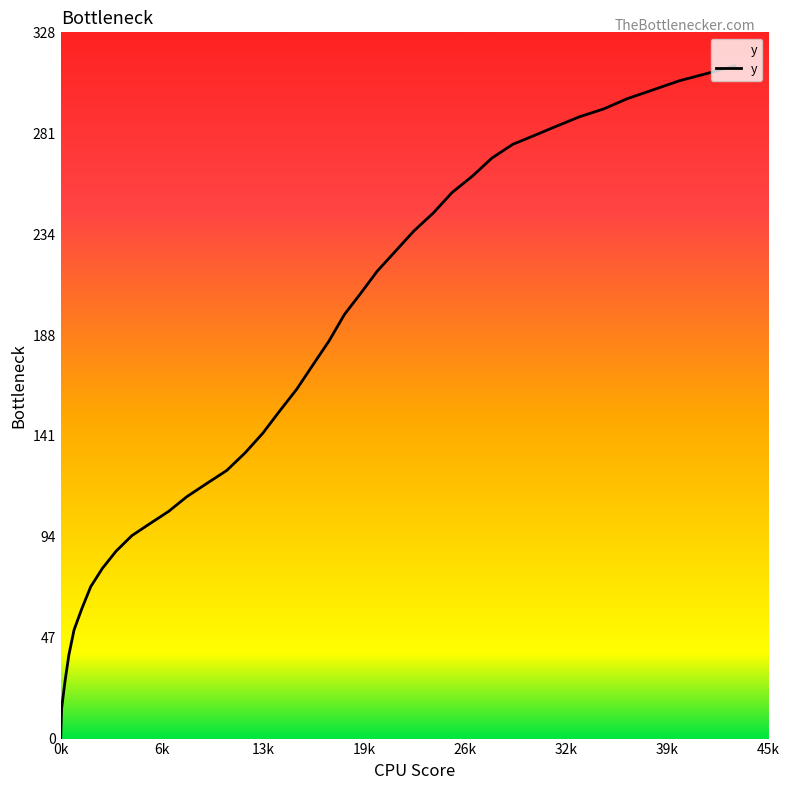

What is the greatest value displayed?

312.6